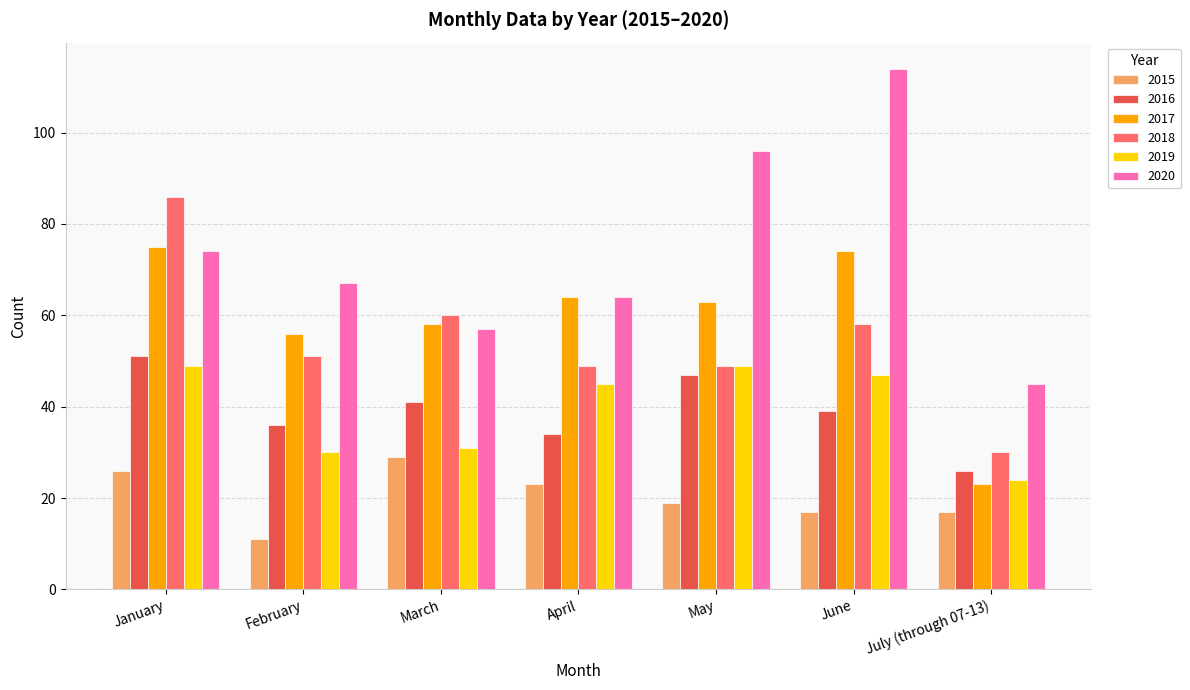

Reading left to right, list all the values displayed in this chart.

2015: 26	11	29	23	19	17	17
2016: 51	36	41	34	47	39	26
2017: 75	56	58	64	63	74	23
2018: 86	51	60	49	49	58	30
2019: 49	30	31	45	49	47	24
2020: 74	67	57	64	96	114	45